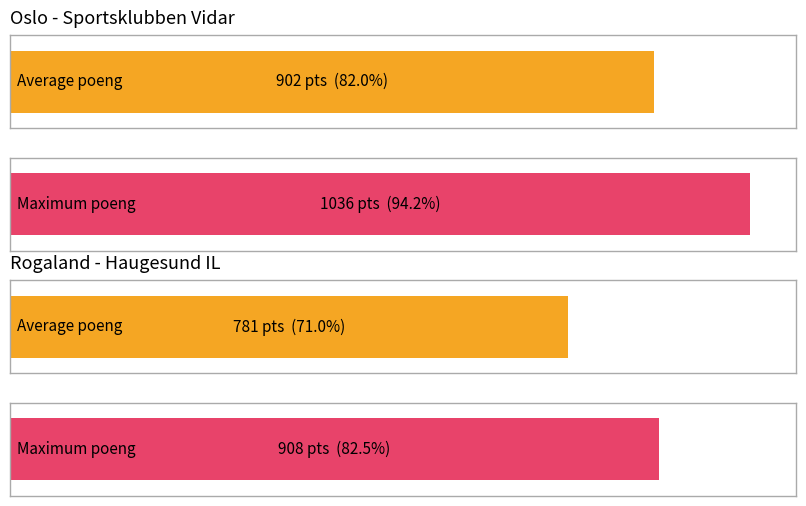

What is the average value of the Obligatoriske - Rogaland (Poeng) series?

781